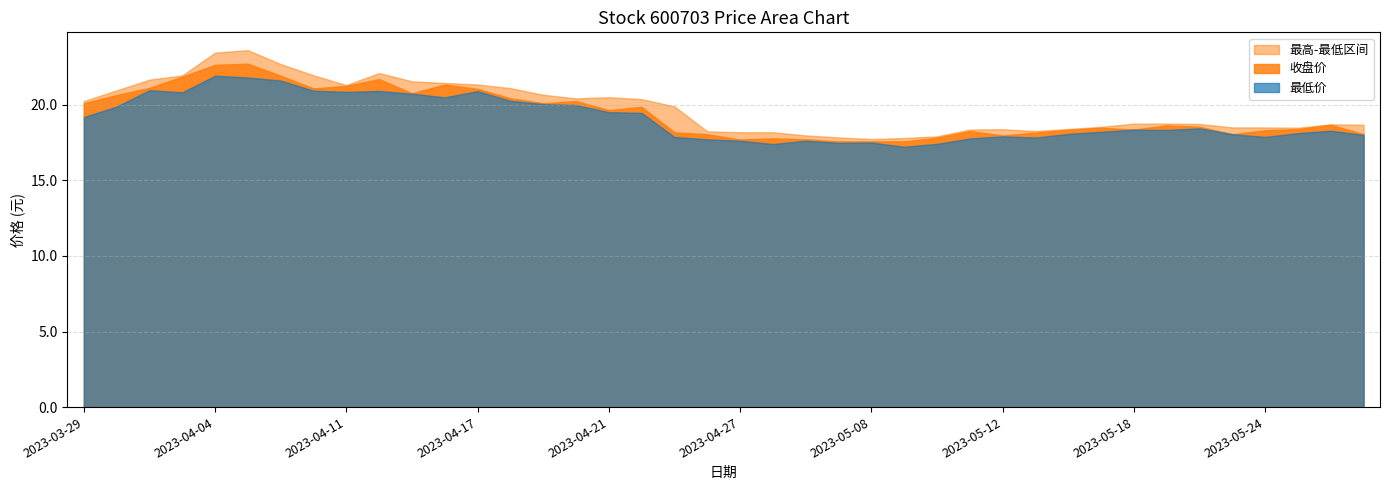

The 最低 series shows 6.1 at 2023-04-03. True or false?

False